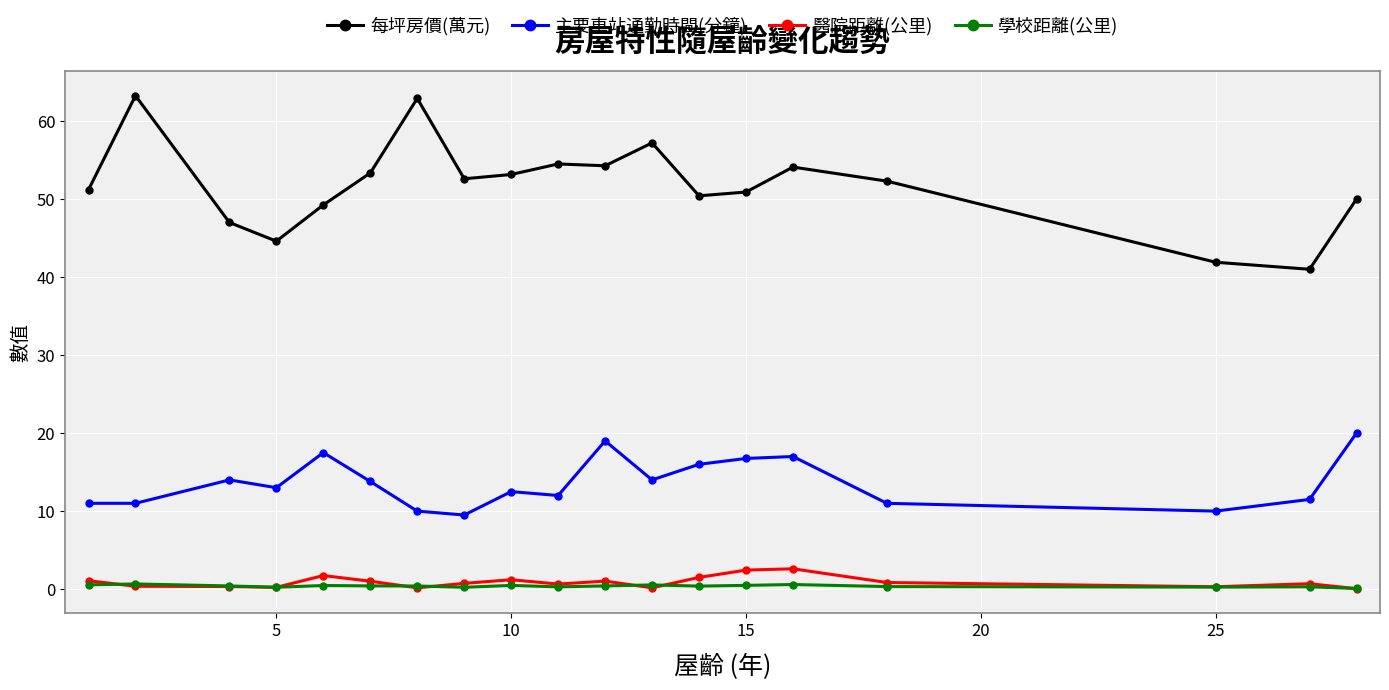

At how many categories does at least one series exceed 8?

19